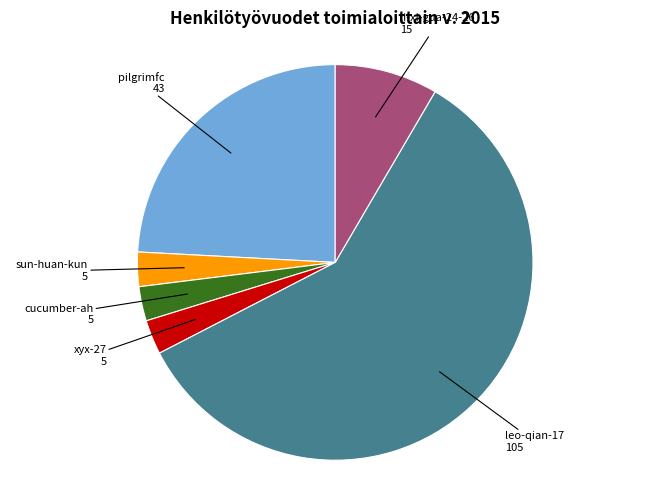

Is there any slice that represents more than half of the pie?

Yes